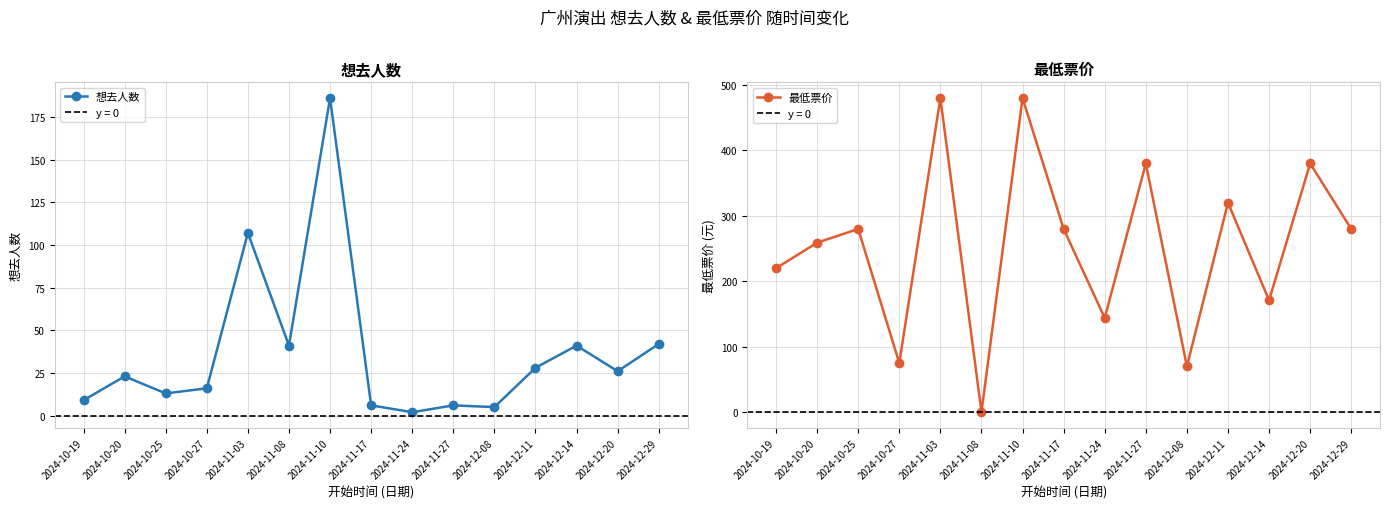

What is the difference between the highest and lowest values at 2024-11-24?

142